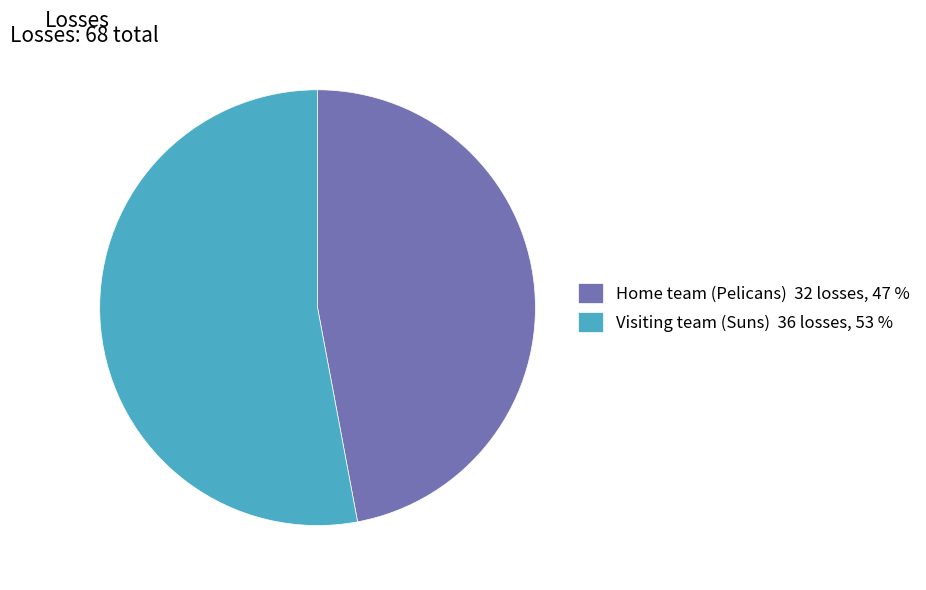

Between Home team (Pelicans) and Visiting team (Suns), which is larger?

Visiting team (Suns)